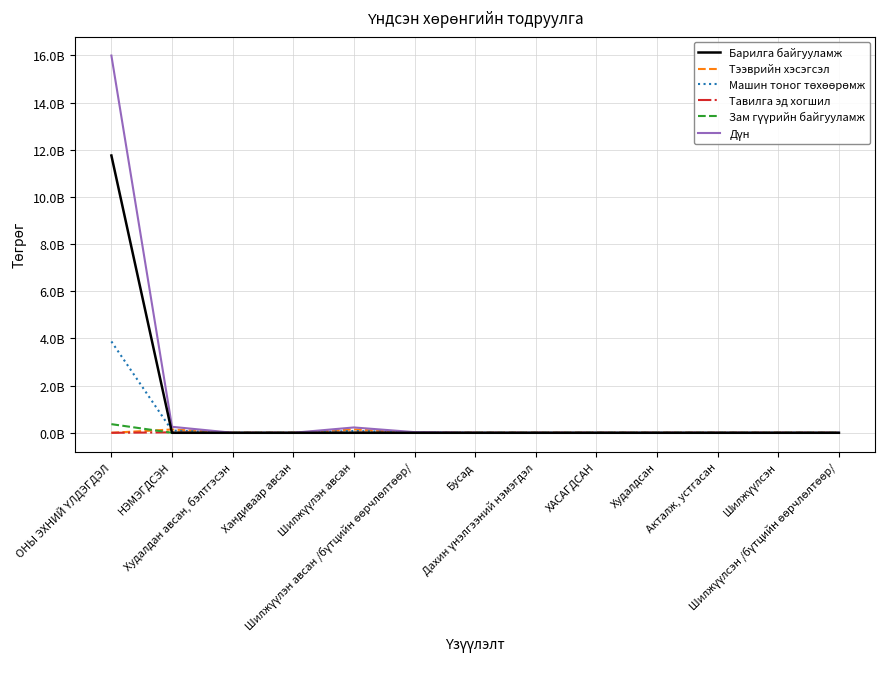

Where is the first local maximum for Машин тоног төхөөрөмж?

Шилжүүлэн авсан